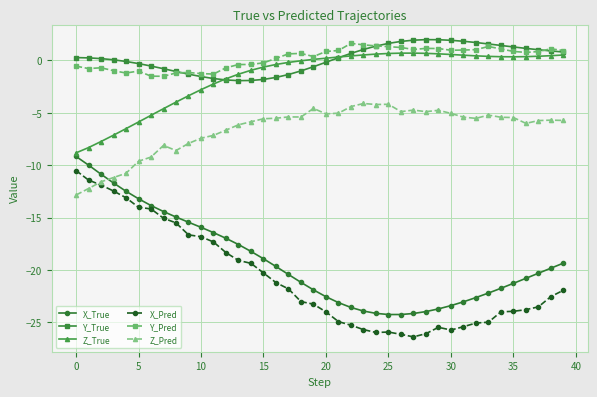

What is the highest value of the Z_Pred series?

-4.1